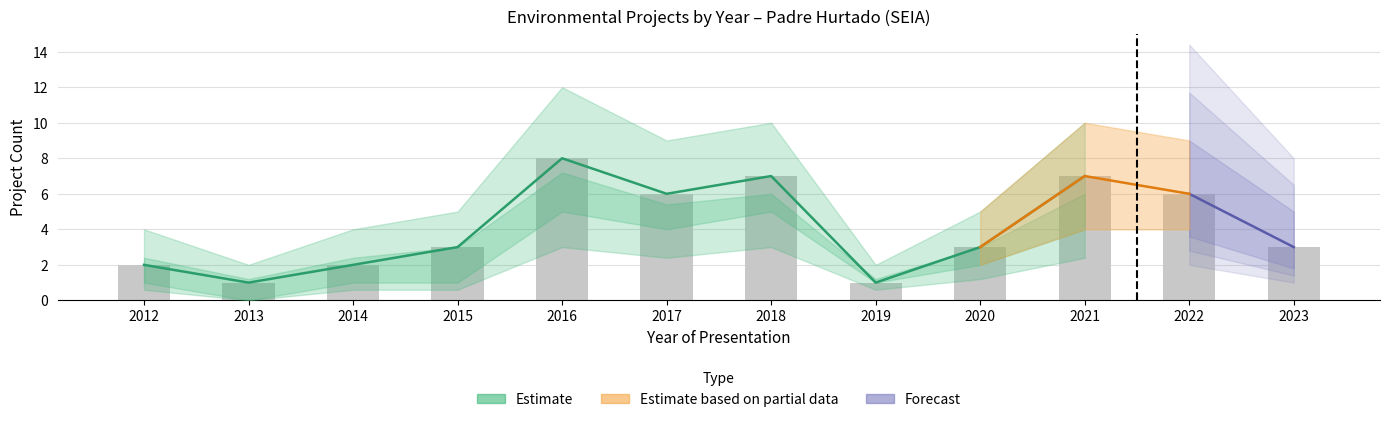

Approximately how many times larger is the value at 2013 compared to 2018?

0.1